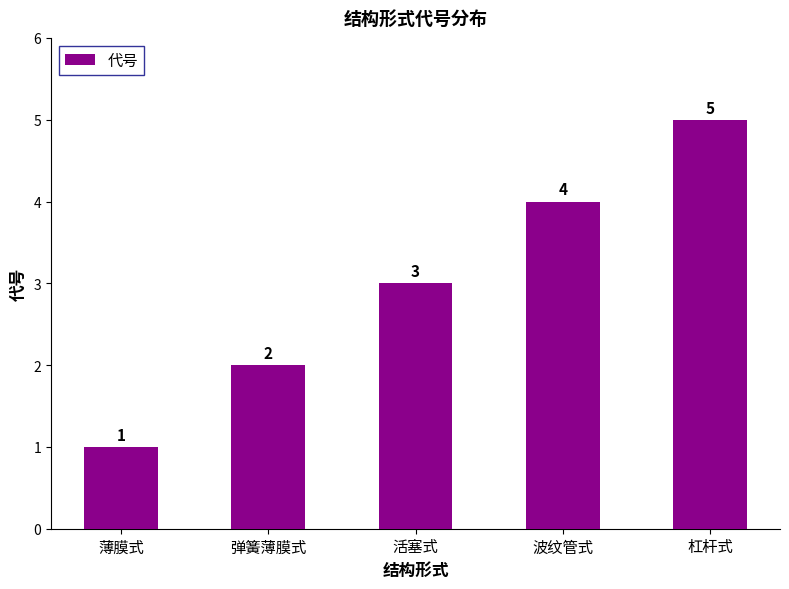

Reading left to right, list all the values displayed in this chart.

薄膜式=1	弹簧薄膜式=2	活塞式=3	波纹管式=4	杠杆式=5